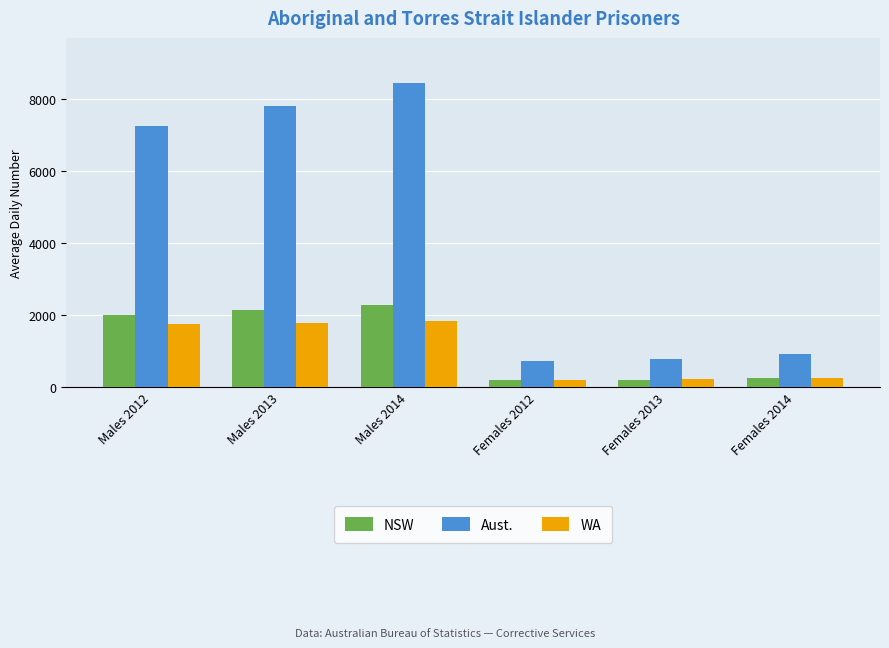

Rank the series by their maximum value, from lowest to highest.

WA, NSW, Aust.